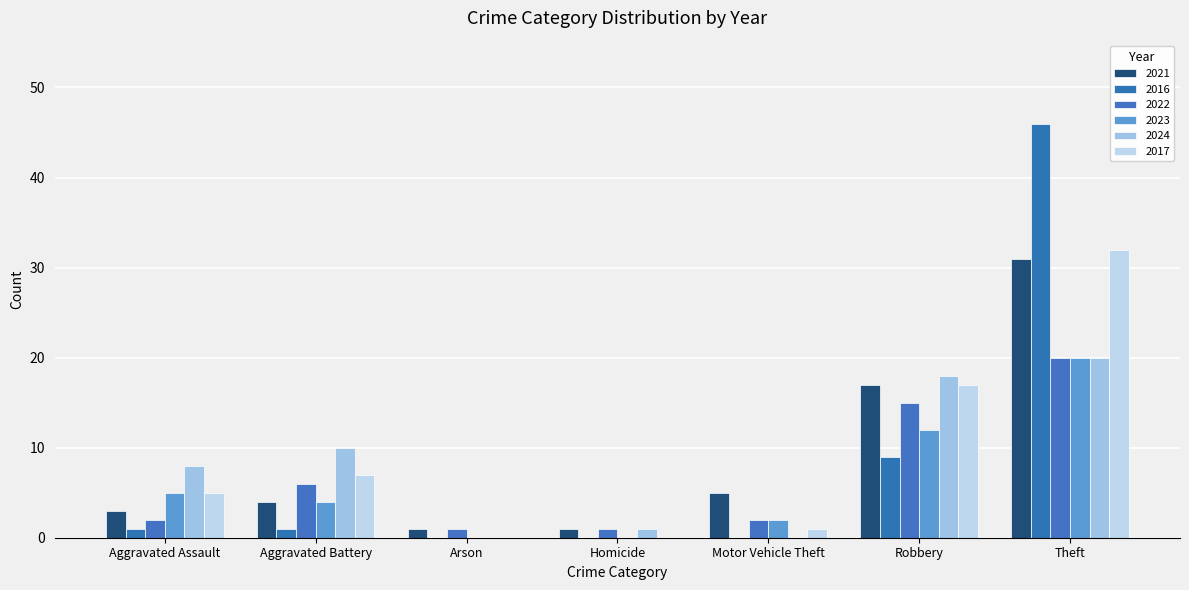

At which label does 2017 first exceed 5?

Aggravated Battery